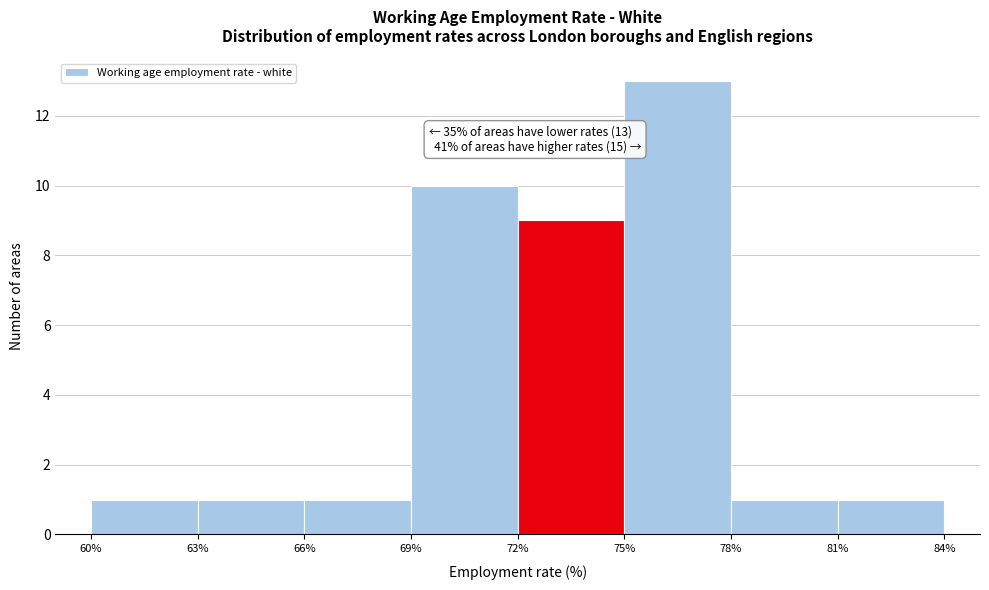

Which range on the x-axis has the tallest bar?

75% to 78%